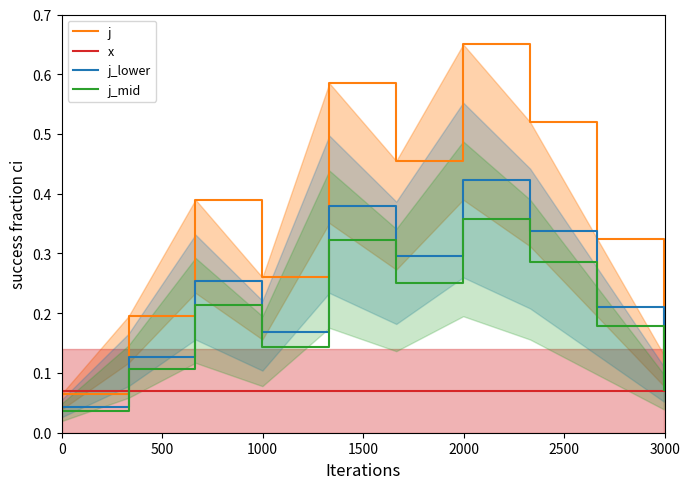

How many lines are shown in the chart?

4